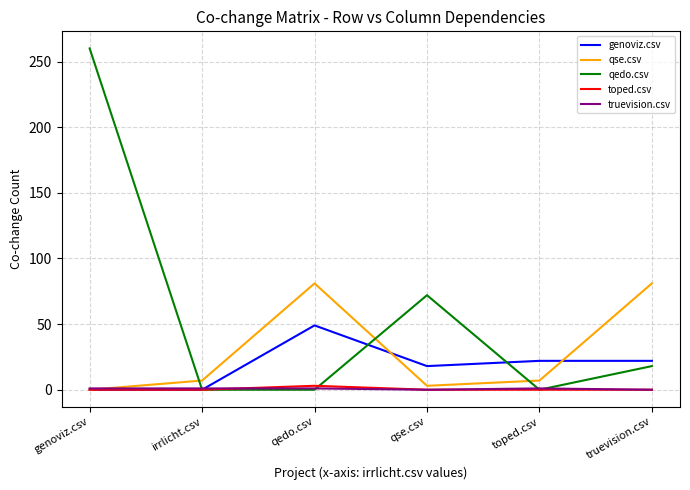

Which series has the widest spread of values?

qedo.csv